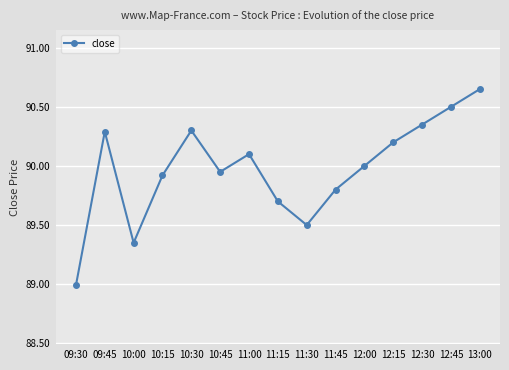

The chart shows a value of 90.3 at 10:30. True or false?

True